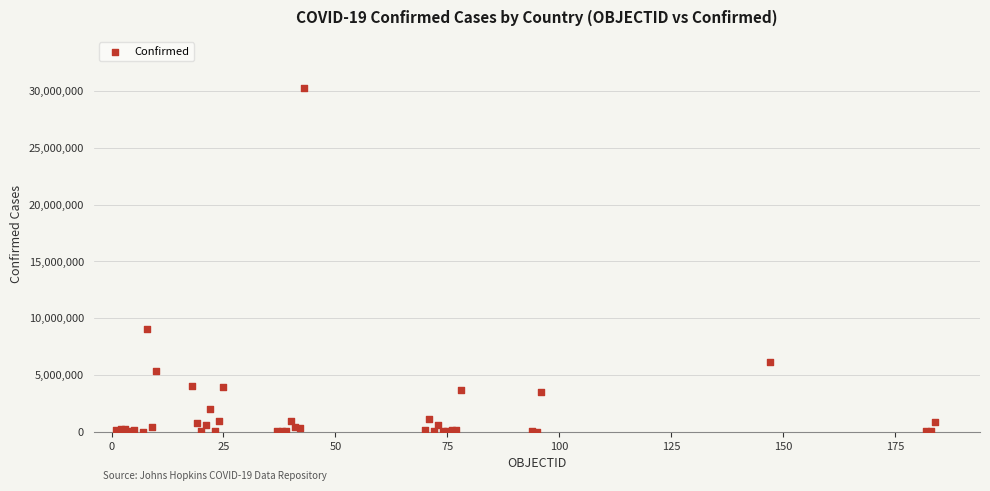

What Y value in the scatter plot is closest to 15127340?

9059944